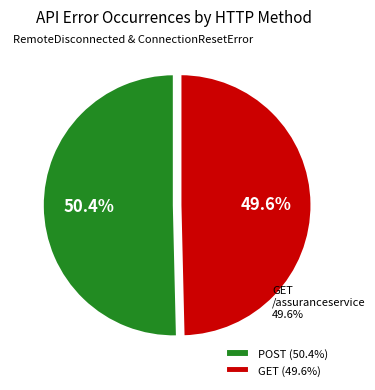

To the nearest percent, what is the average slice percentage?

50%